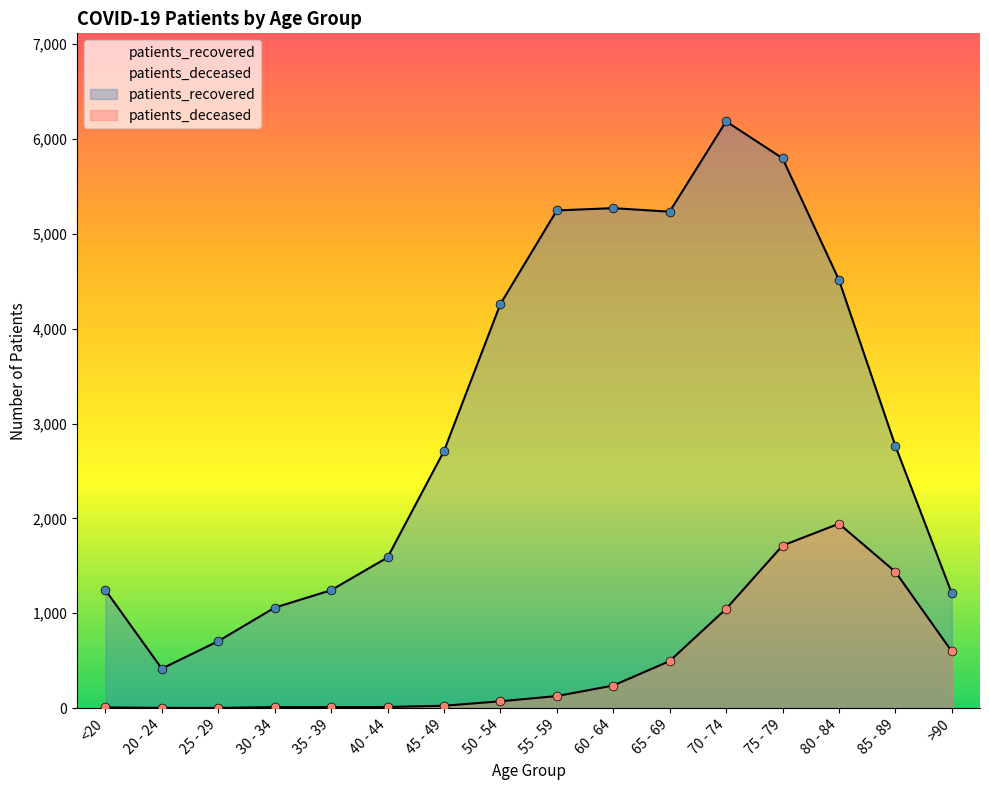

Which series has the largest total across all categories?

patients_recovered